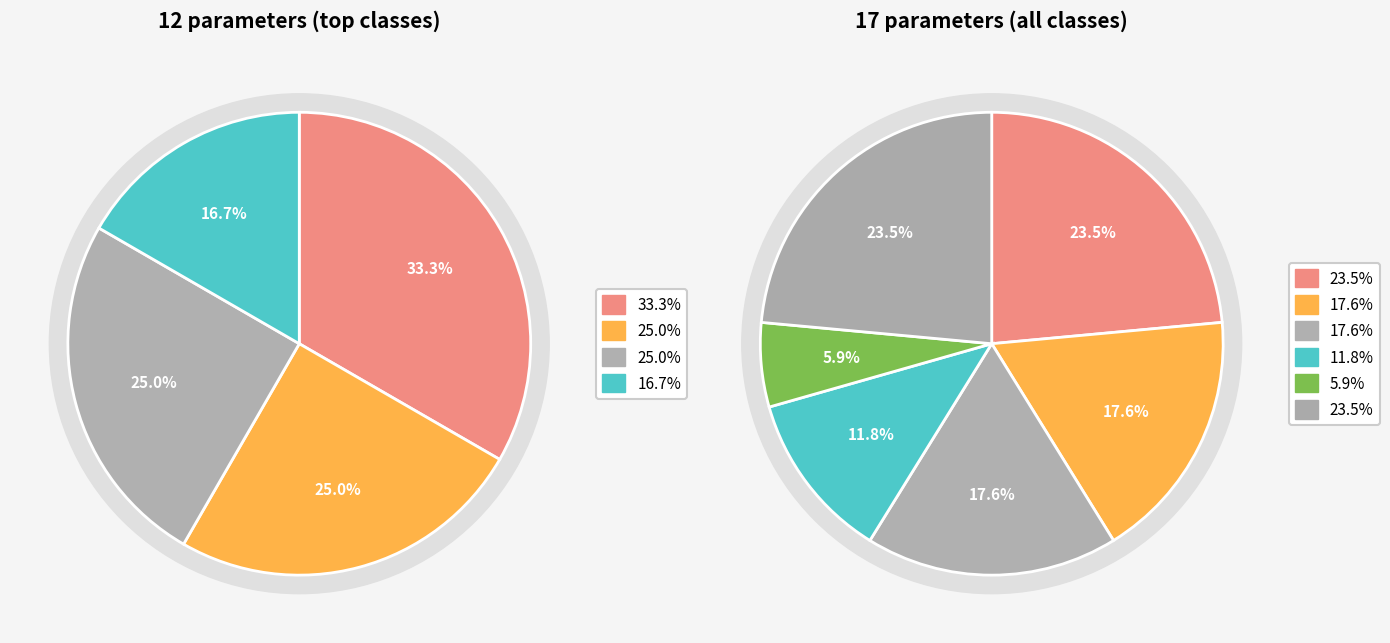

To the nearest percent, what percentage of the pie is bioturbation?

6%